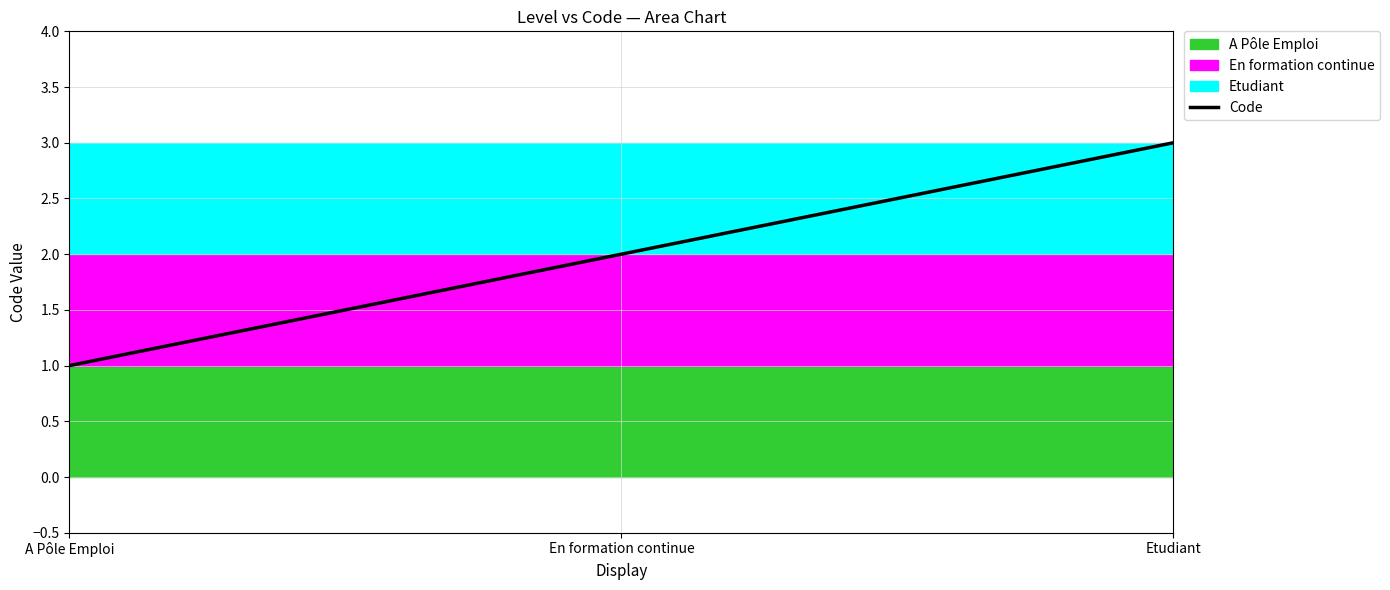

What position from the right is En formation continue?

2